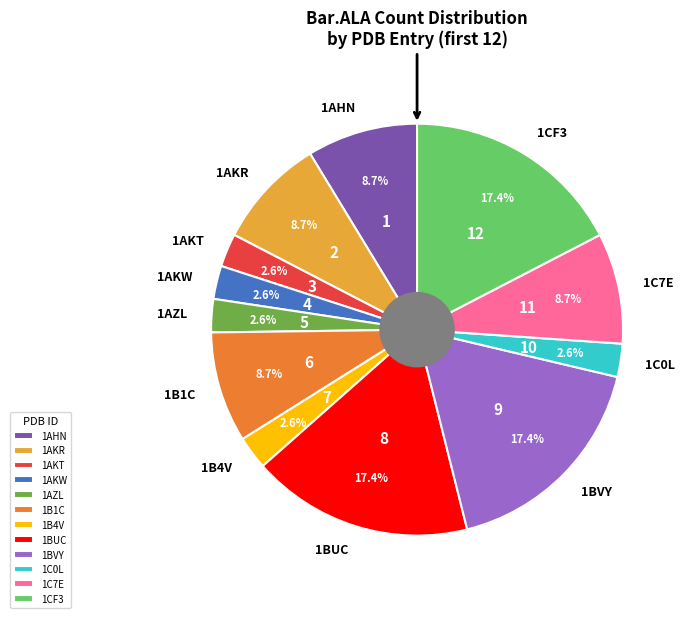

Is there a majority slice in this chart?

No